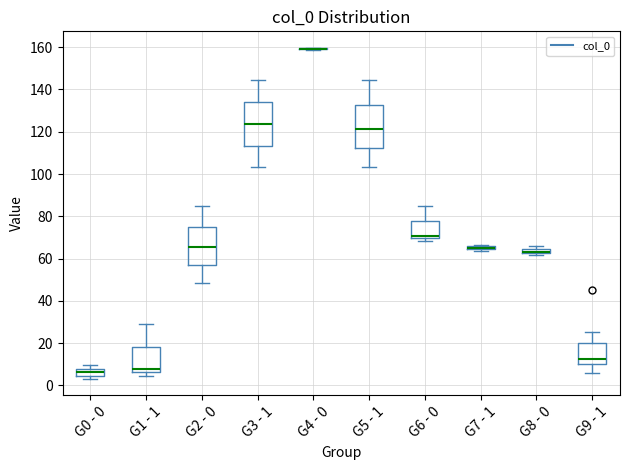

Where does the upper whisker of the box for G6 - 0 end on the y-axis? The values are not printed on the chart, so give them approximately, as read against the axis.

86